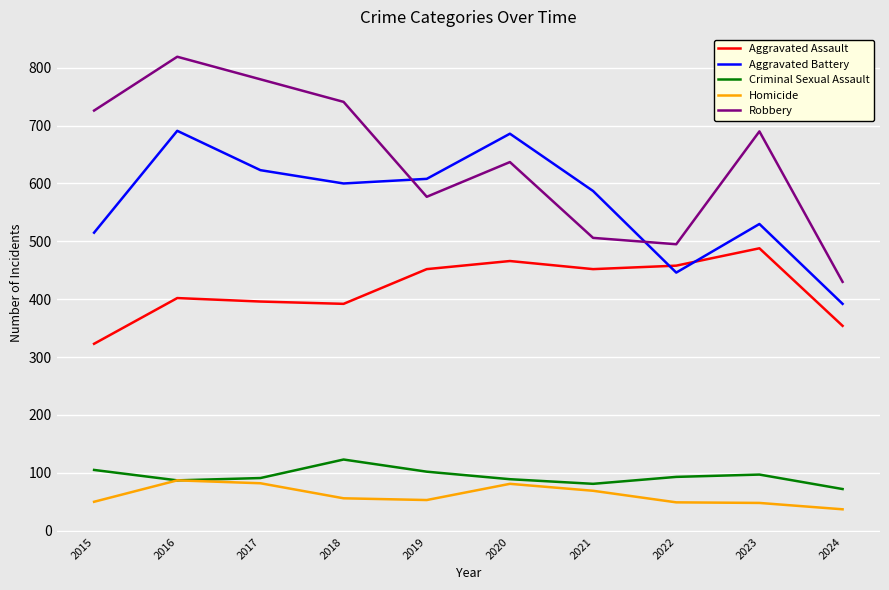

Which category has the lowest value across all series?

2024